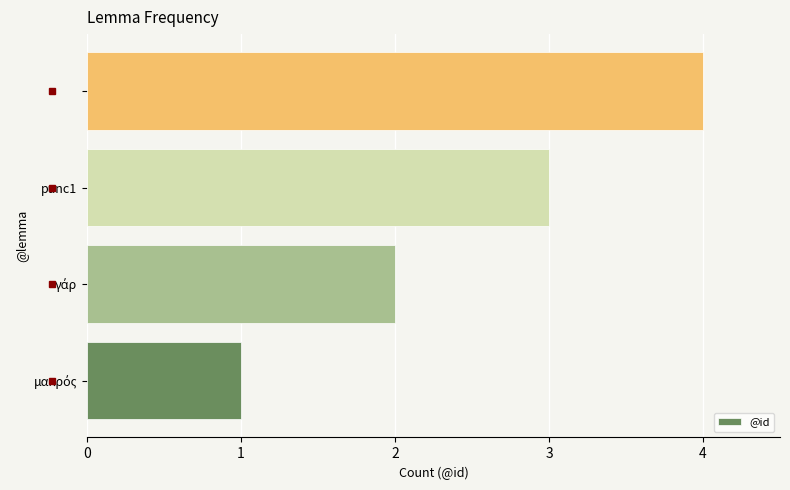

What is the sum of all values?

10